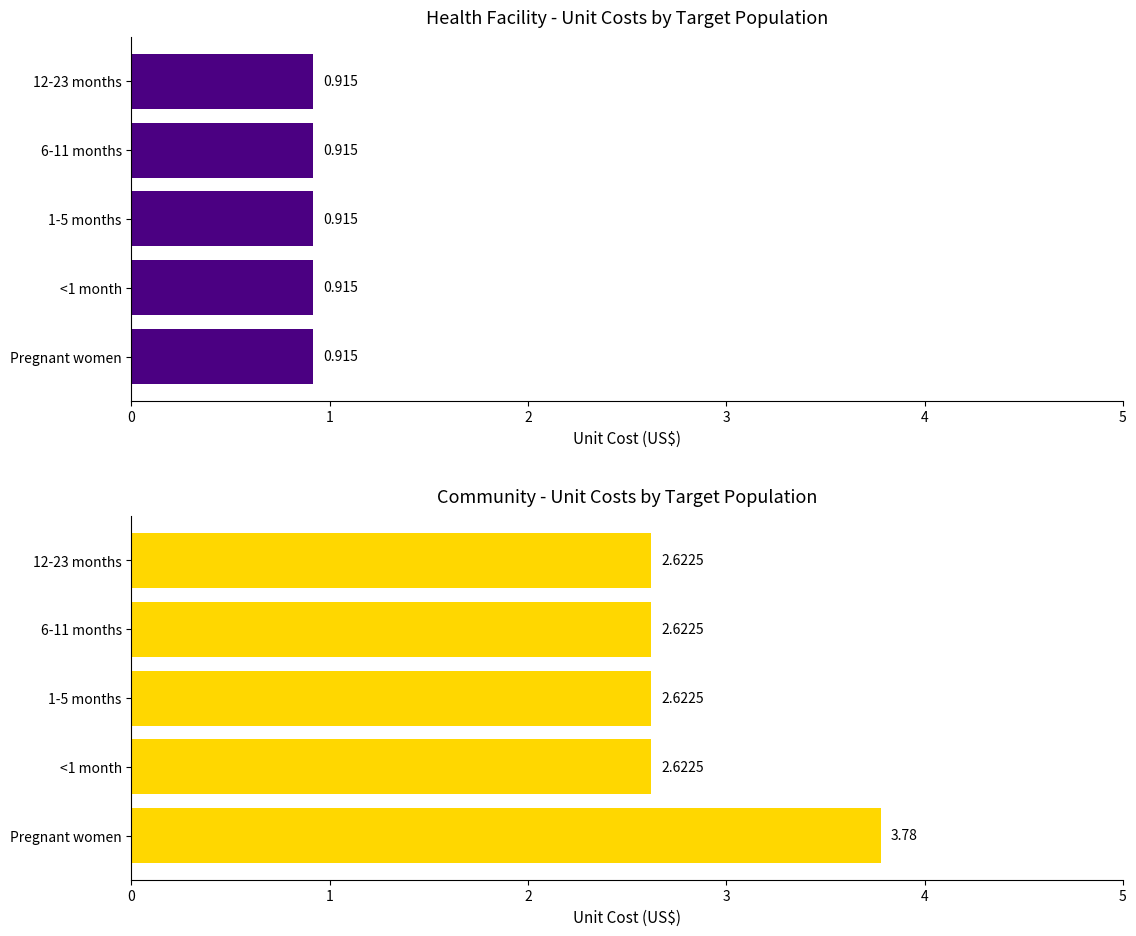

How many groups of bars are there?

5